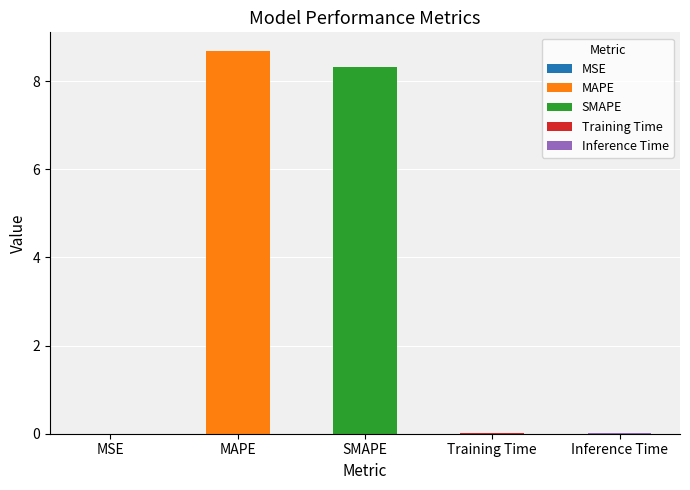

Are the bars grouped side by side (vs. stacked)?

No